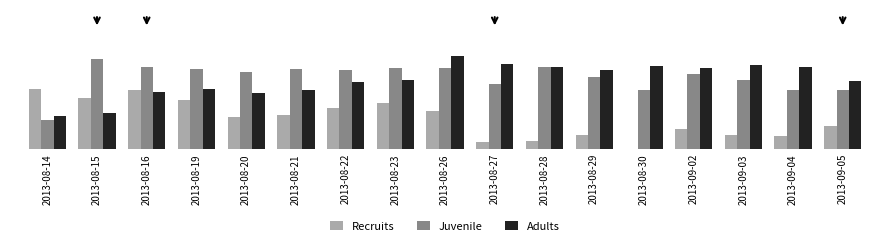

Which series changed the most between 2013-08-14 and 2013-08-19?

Juvenile